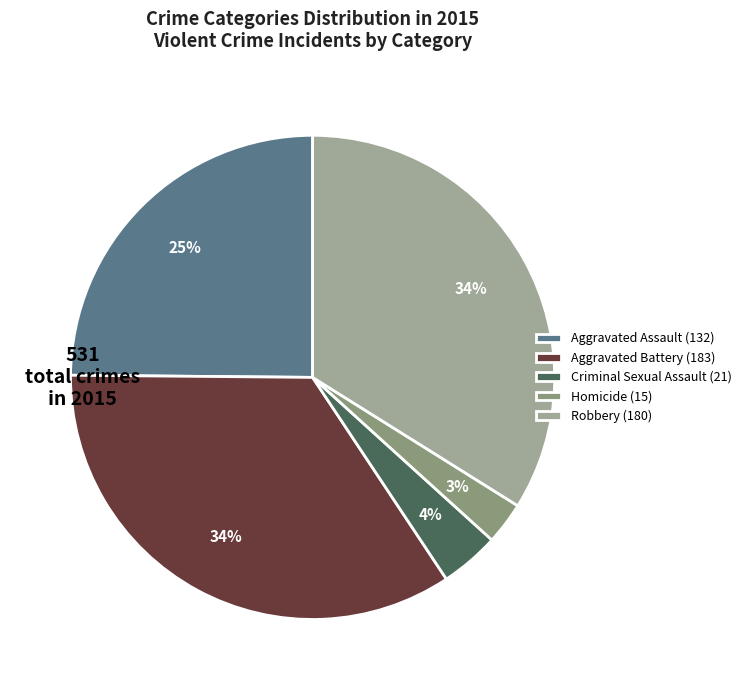

Rank the categories by value from lowest to highest.

Homicide, Criminal Sexual Assault, Aggravated Assault, Robbery, Aggravated Battery